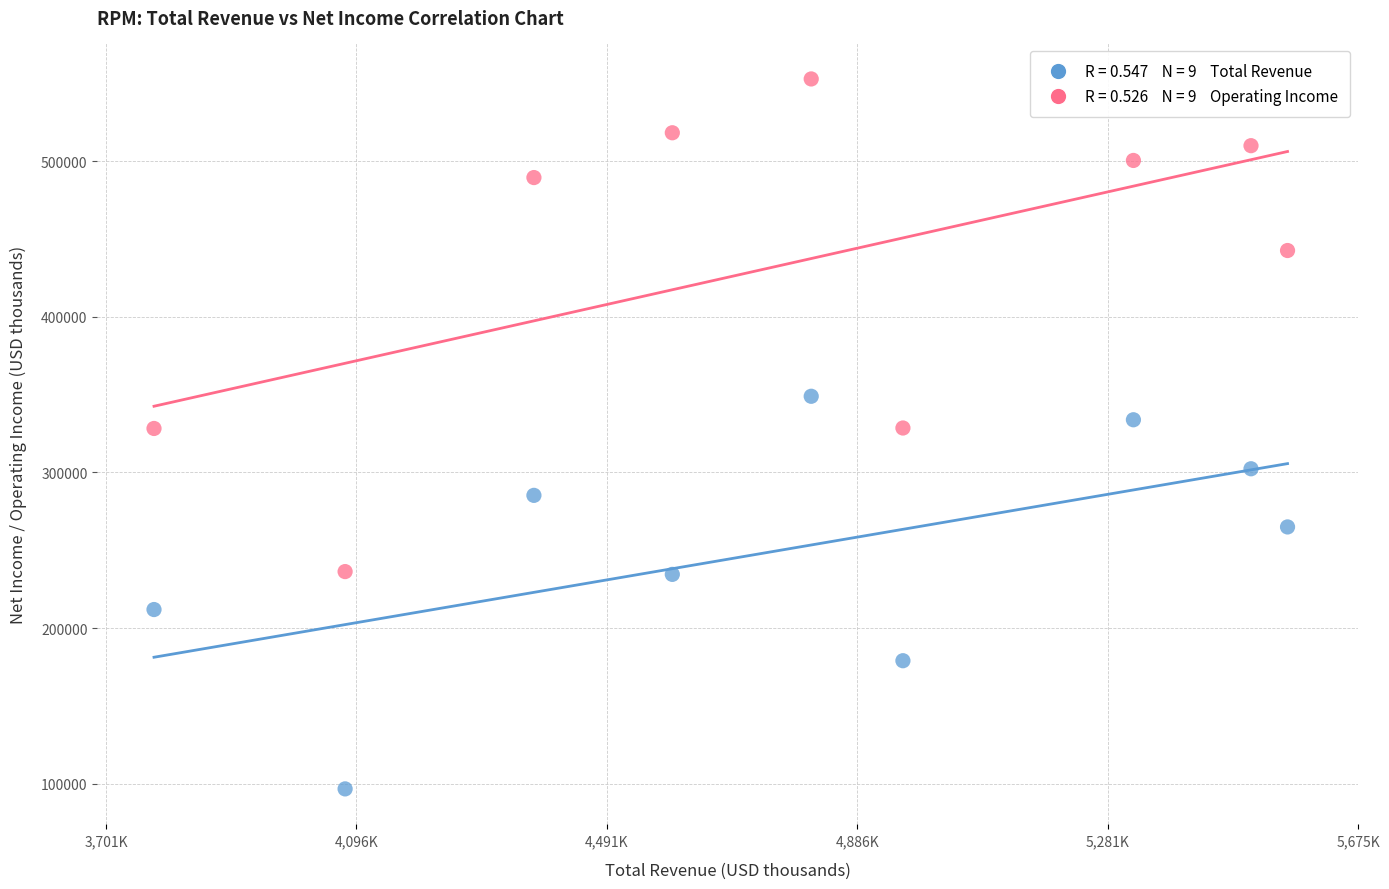

Across all data points, what is the range of X values (max minus min)?

1787200